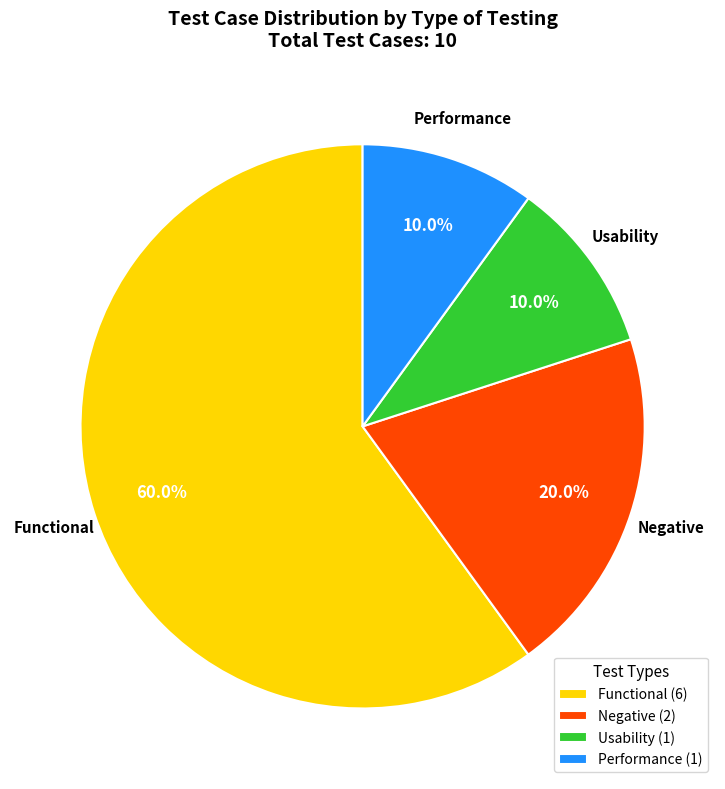

To the nearest percent, what is the average slice percentage?

25%